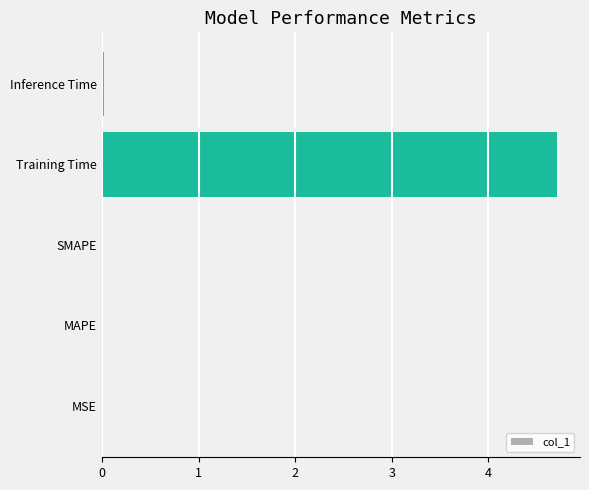

True or false: the data shows 8.1 at Training Time.

False